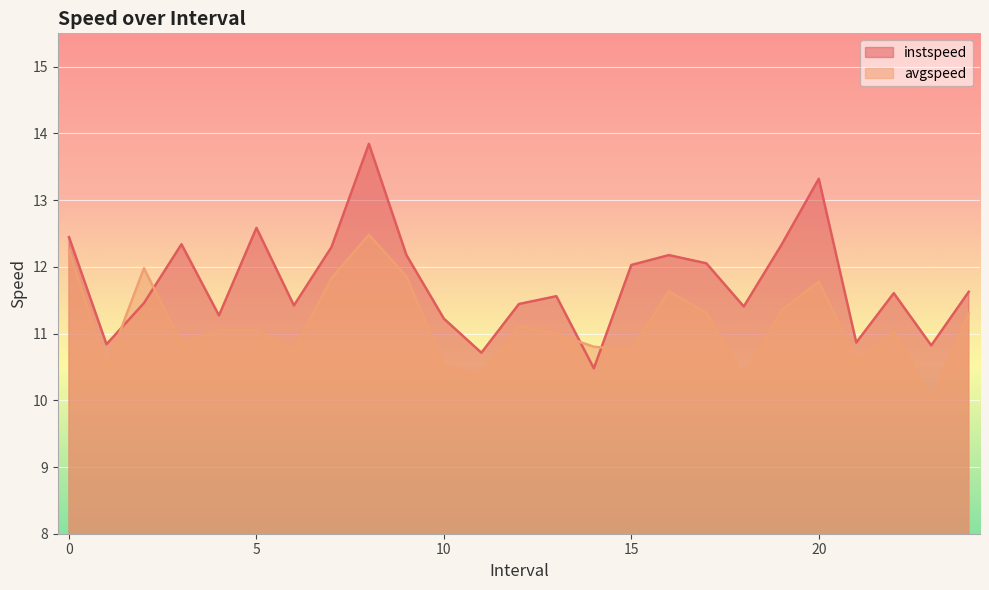

List the labels in order of instspeed value, smallest first.

14, 11, 23, 1, 21, 10, 4, 18, 6, 12, 2, 13, 22, 24, 15, 17, 16, 9, 7, 19, 3, 0, 5, 20, 8